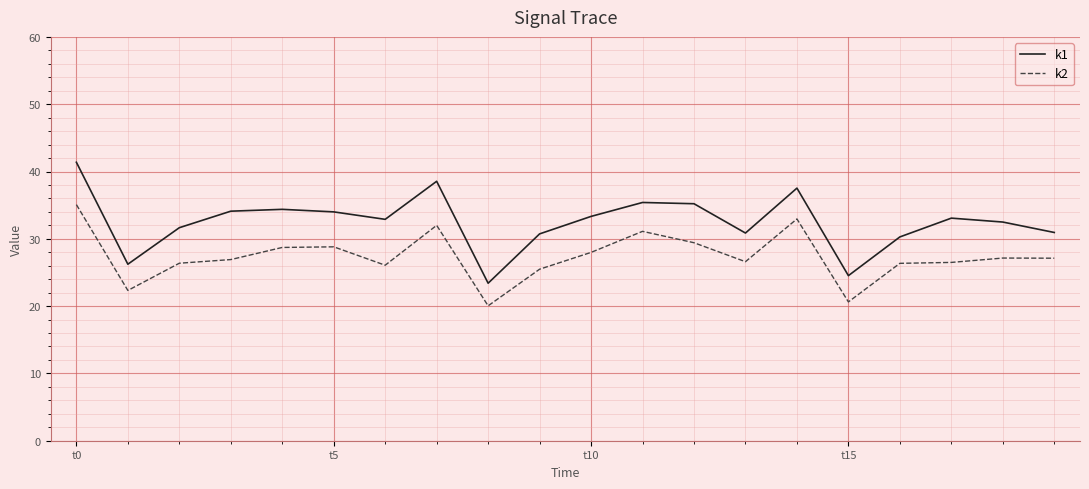

What is the difference between the maximum and minimum values in the k1 series?

18.0